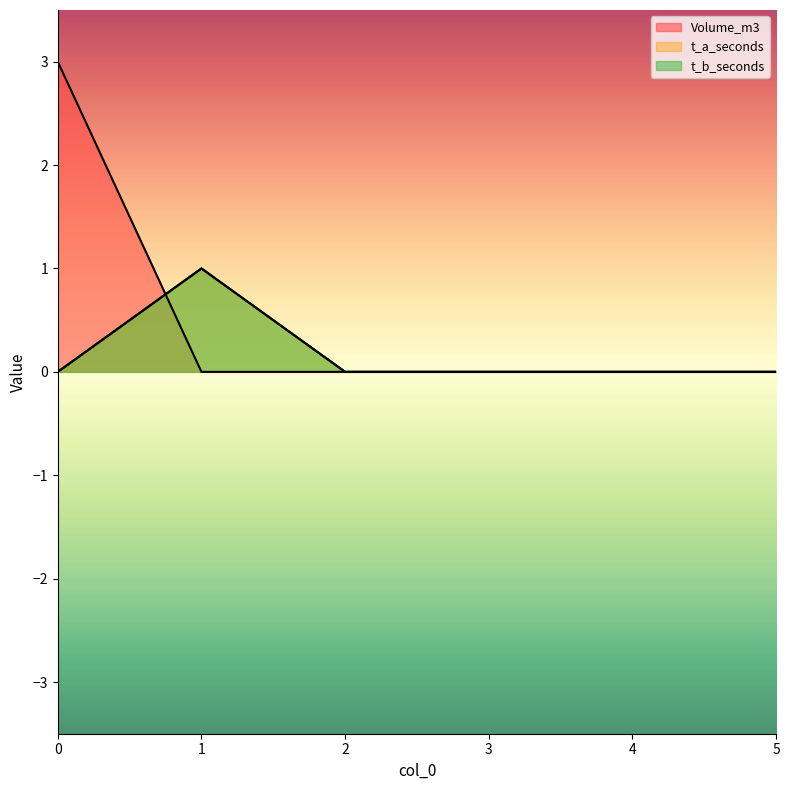

Does the chart display data point markers on the line(s)?

No